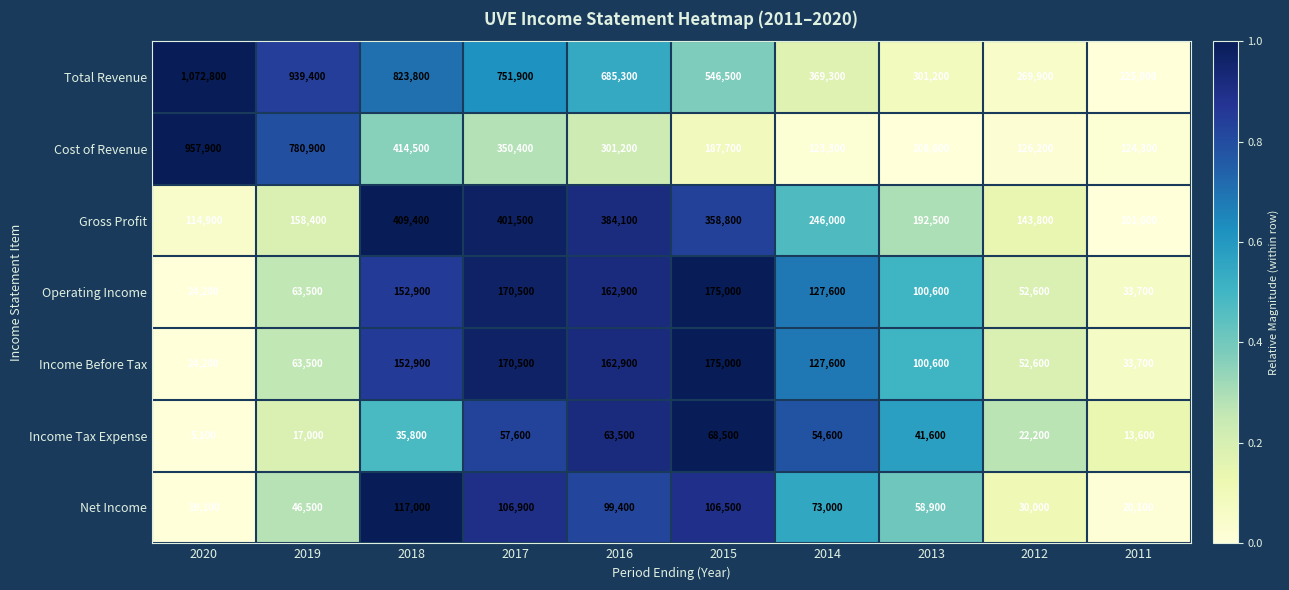

Which label corresponds to the largest value in the chart?

2020